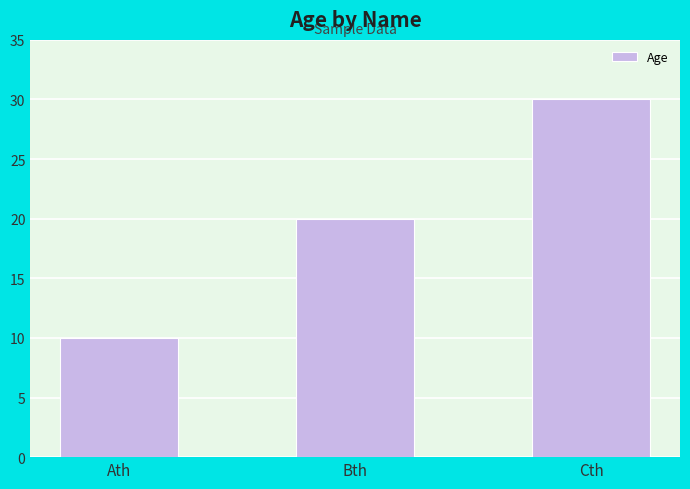

Are the bars grouped side by side (vs. stacked)?

No